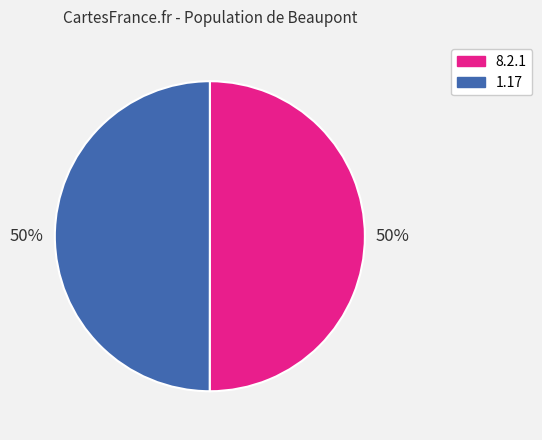

What is the ratio of the value at 1.17 to the value at 8.2.1?

1.0